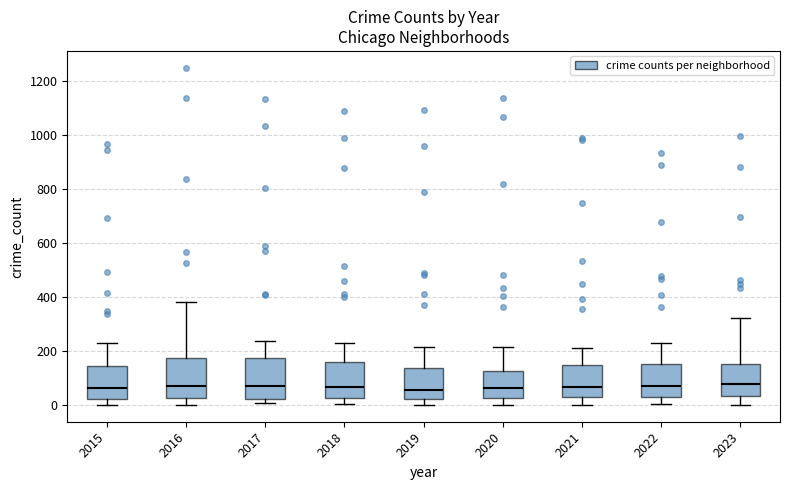

Reading left to right, read every box against the y-axis: the position of its median line, the range the box covers, and the ends of its whiskers. The values are not printed on the chart, so give them approximately, as read against the axis.

2015: median 60, box 20 to 140, whiskers 0 to 240
2016: median 80, box 20 to 180, whiskers 0 to 380
2017: median 80, box 20 to 180, whiskers 0 to 240
2018: median 60, box 20 to 160, whiskers 0 to 240
2019: median 60, box 20 to 140, whiskers 0 to 220
2020: median 60, box 20 to 120, whiskers 0 to 220
2021: median 60, box 40 to 140, whiskers 0 to 220
2022: median 80, box 40 to 160, whiskers 0 to 220
2023: median 80, box 40 to 160, whiskers 0 to 320